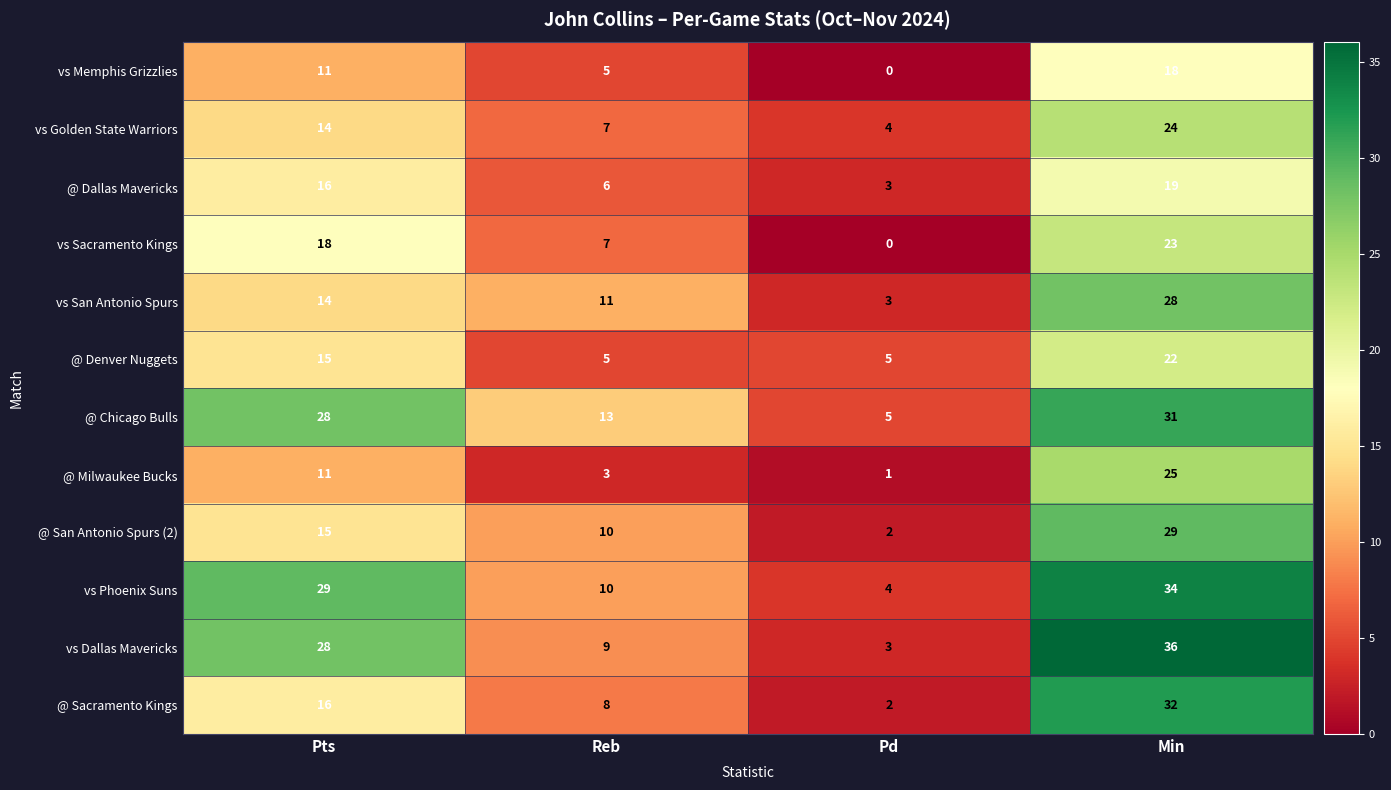

How many values in the @ Denver Nuggets series are below 15?

2